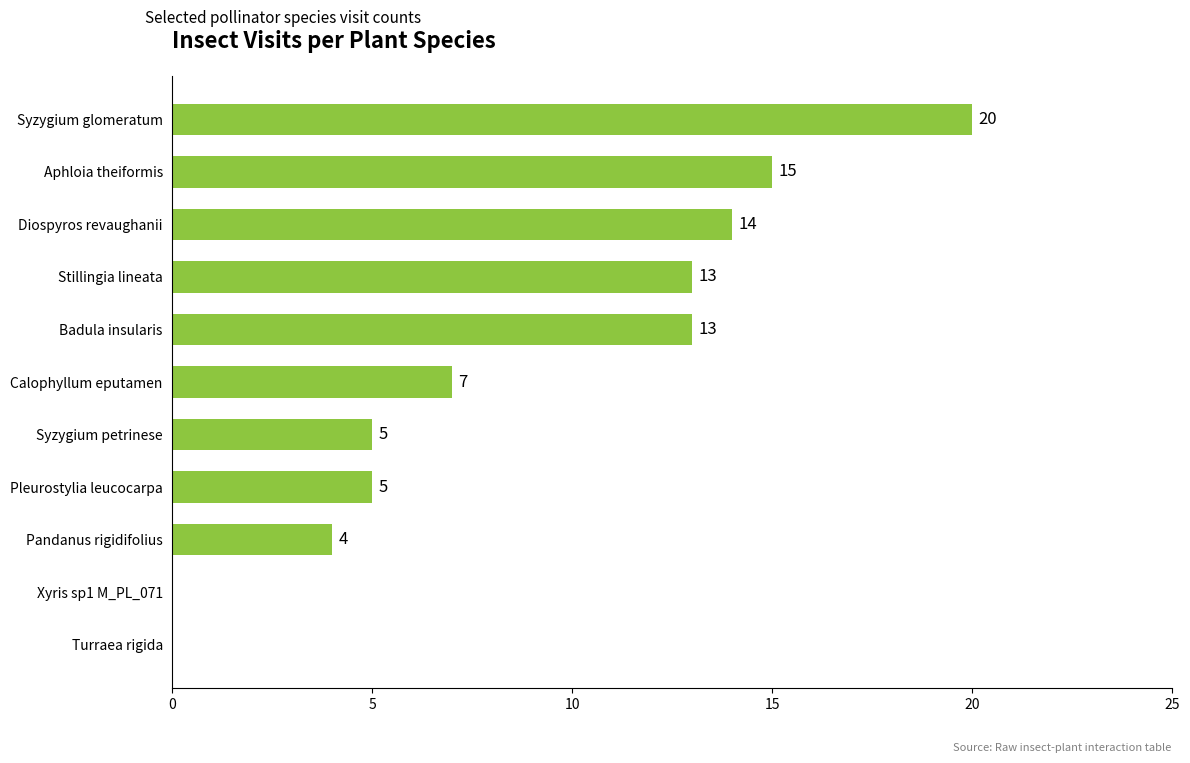

Which category has the highest value across all series?

Syzygium glomeratum